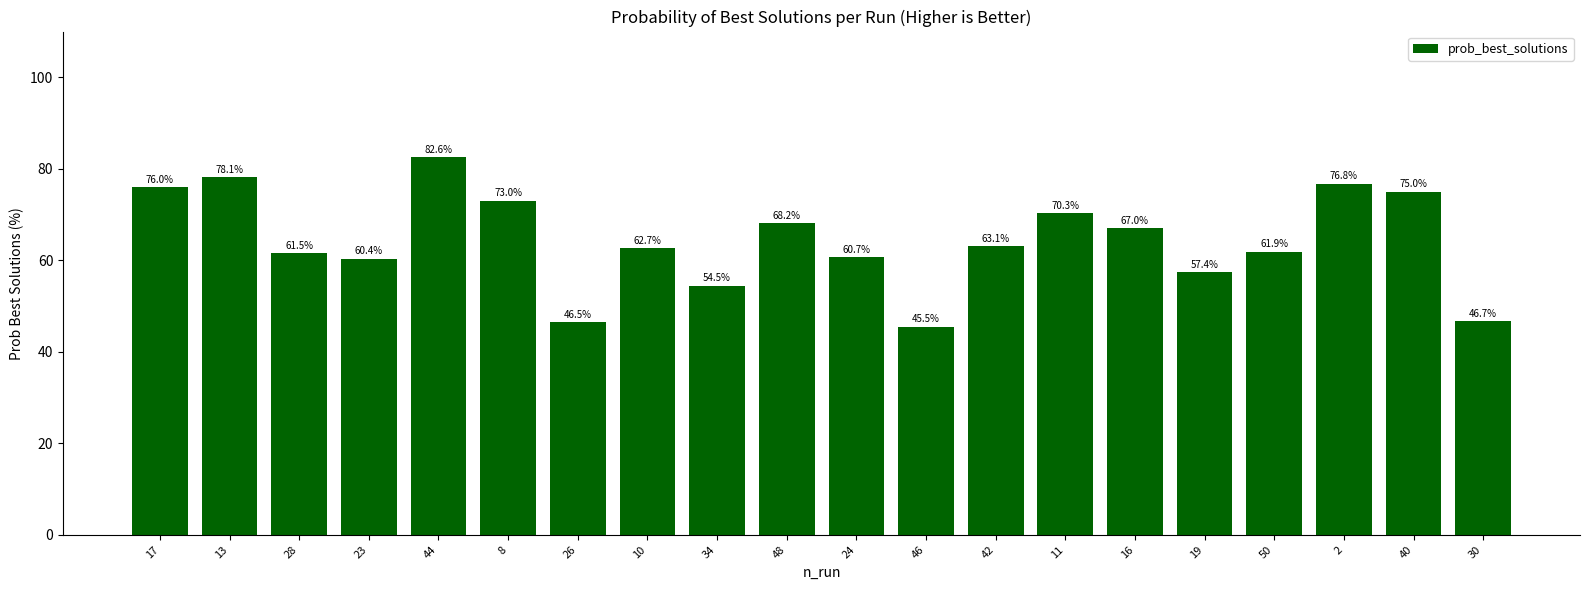

Are the bars horizontal?

No